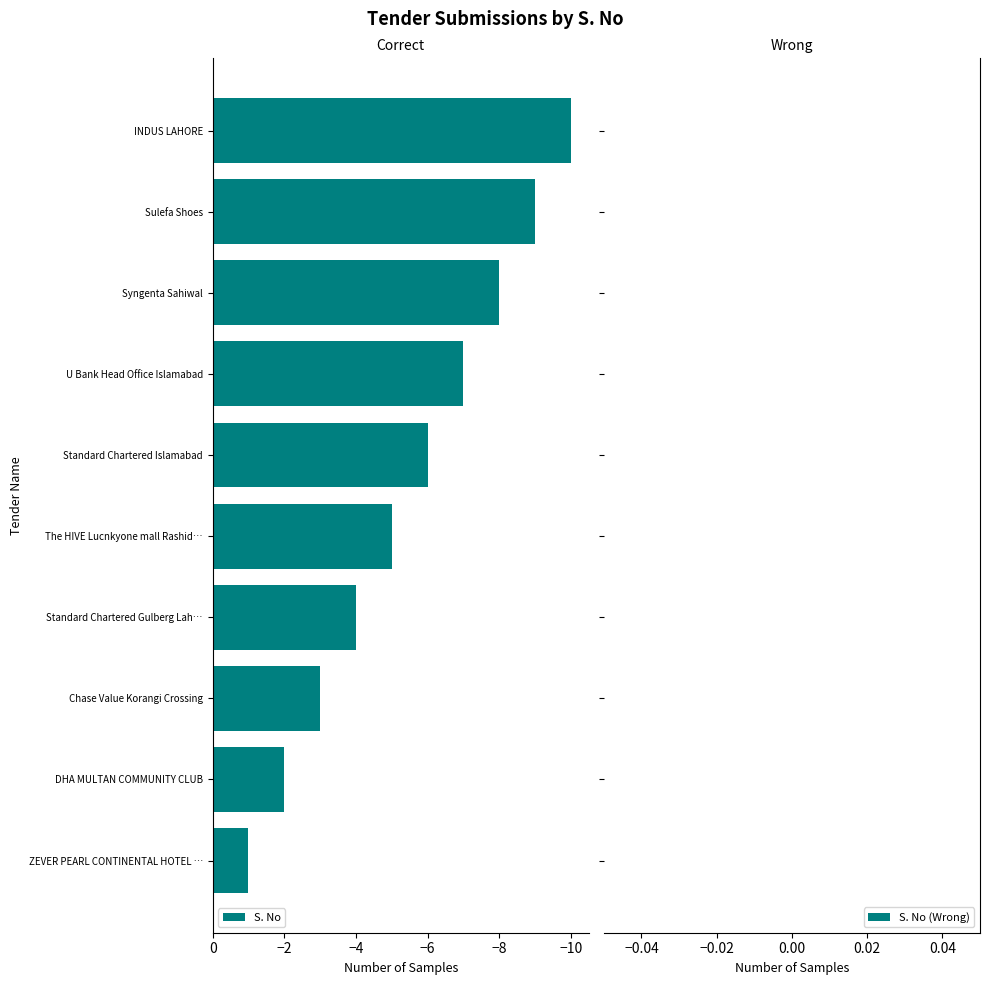

How many data points are above -5?

4